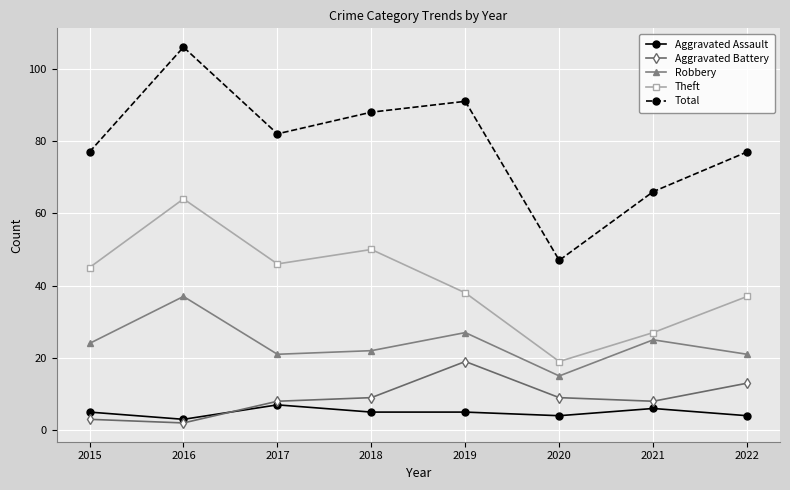

The value of Aggravated Battery at 2021 is 13. True or false?

False